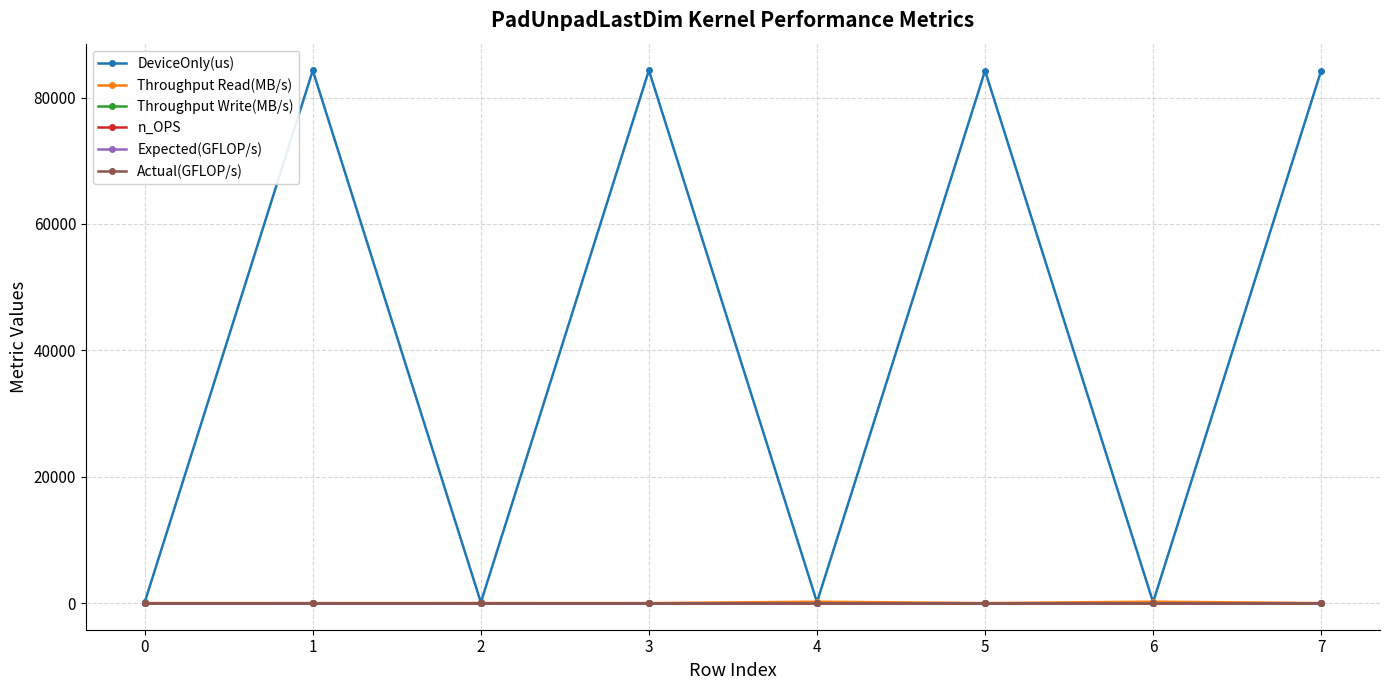

Does the chart have visible grid lines?

Yes